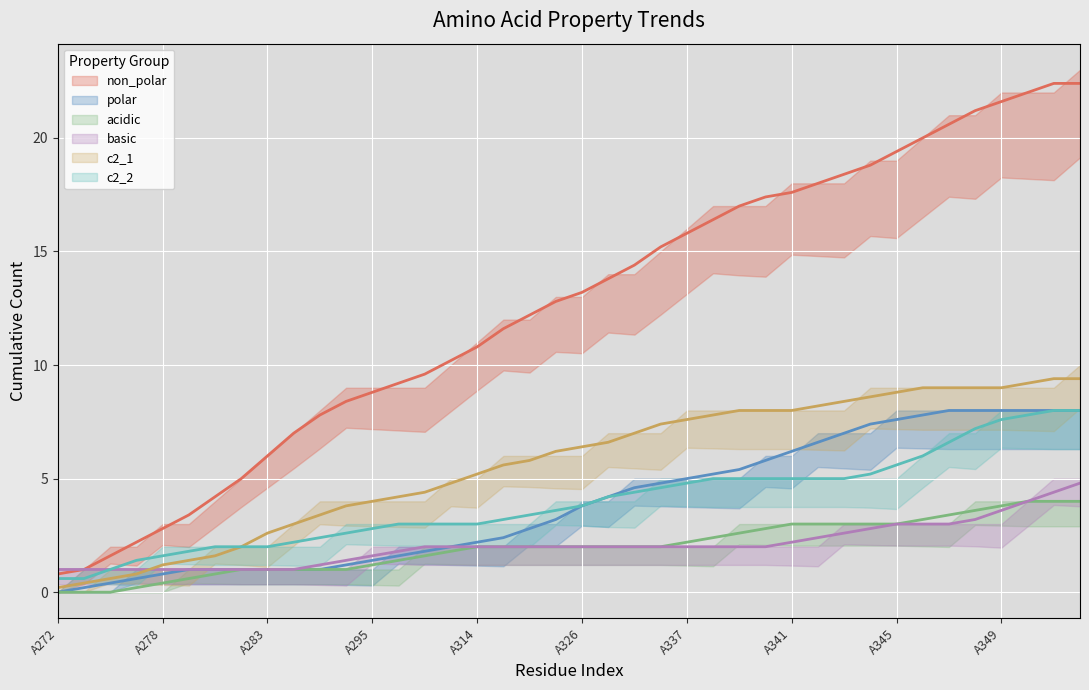

True or false: non_polar (trend) has a value of 17.4 at 27.

True